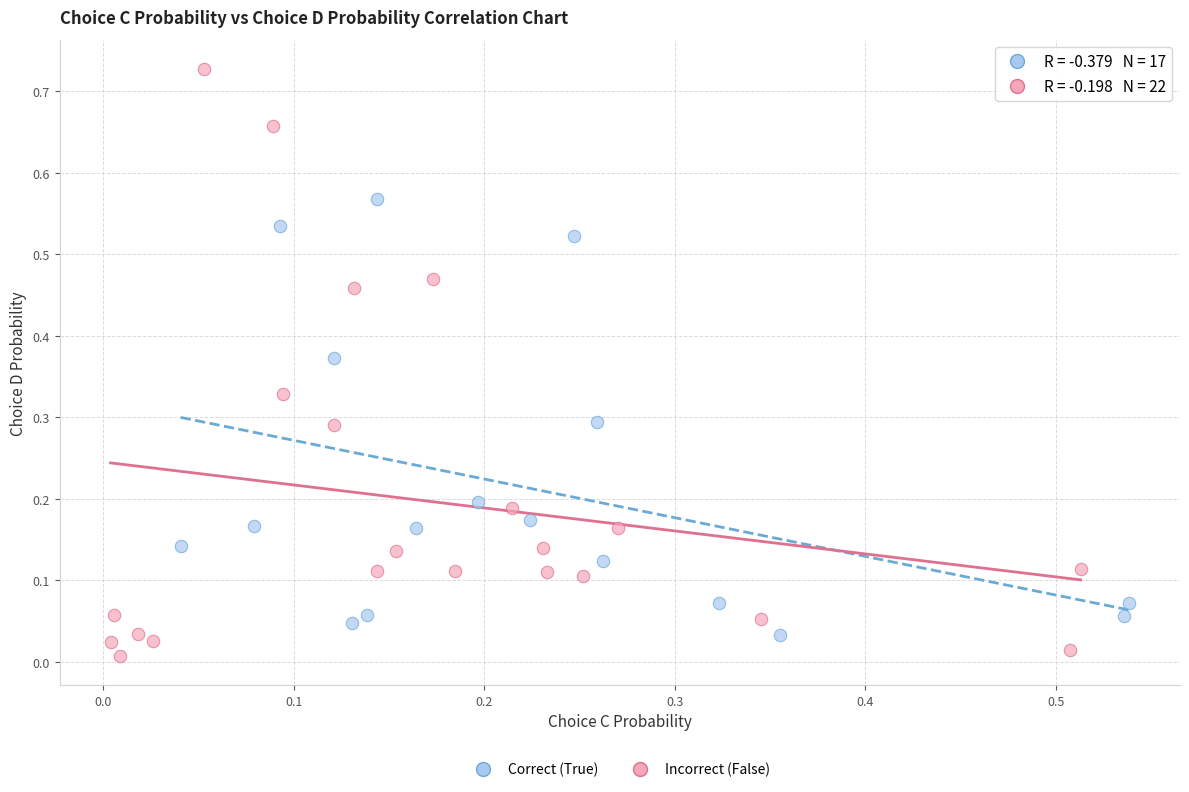

Which series reaches the minimum Y coordinate?

Incorrect (False)